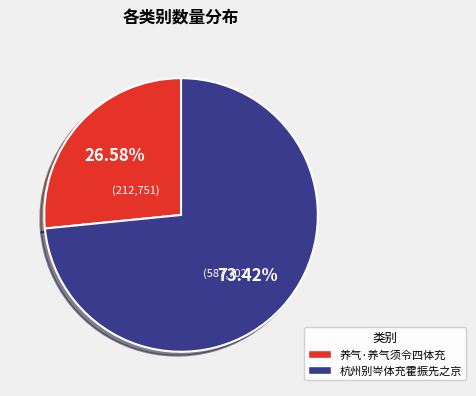

Is there any slice that represents more than half of the pie?

Yes